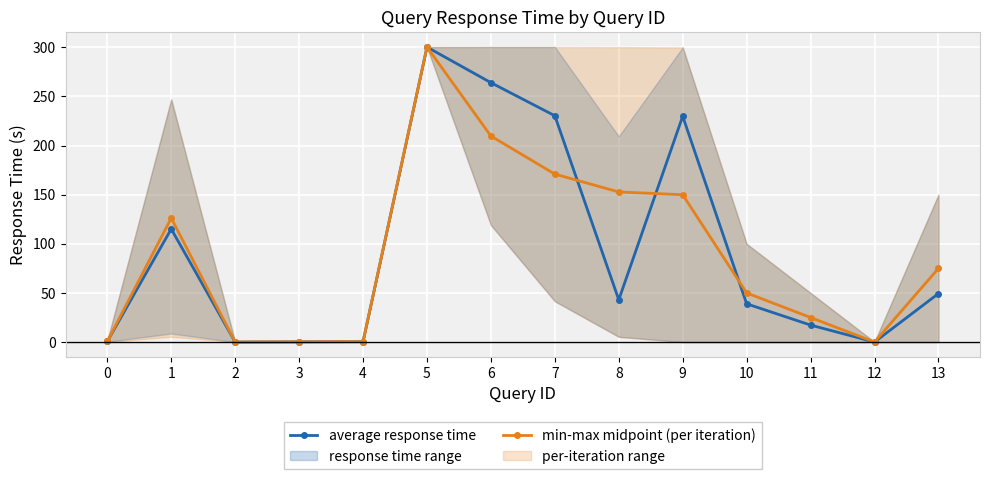

What is the sum of the min-max midpoint (per iteration) values at 10 and 7?

221.0